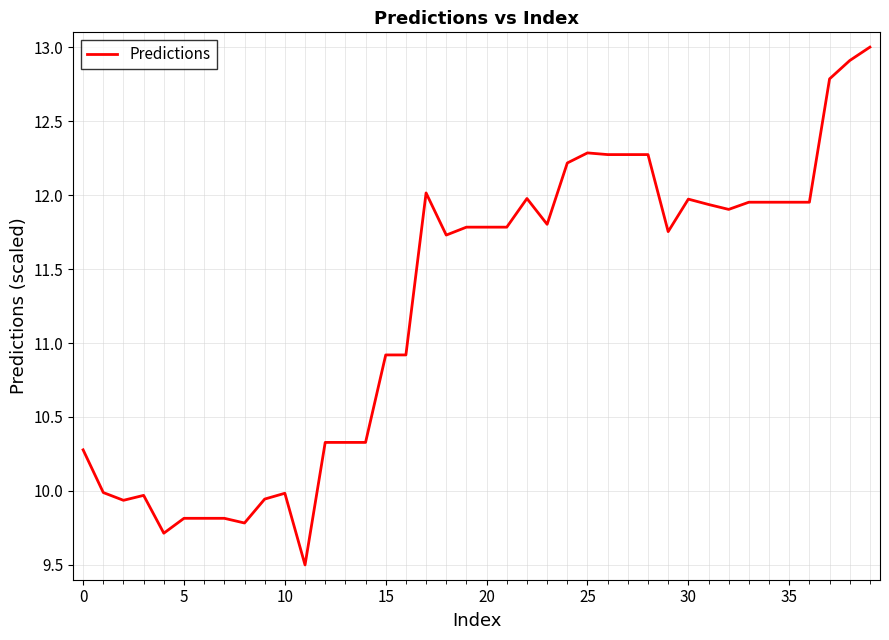

What is the minimum value shown in the chart?

9.5